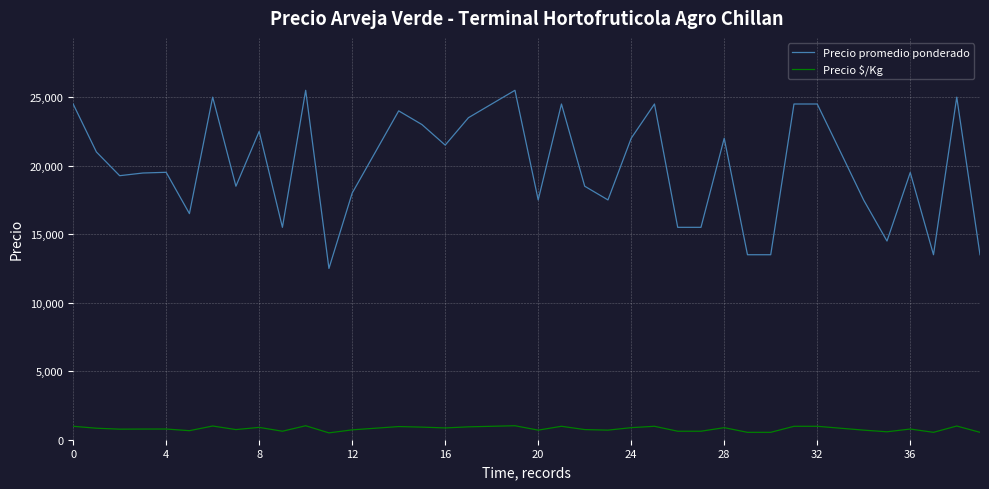

What is the greatest value displayed?

25500